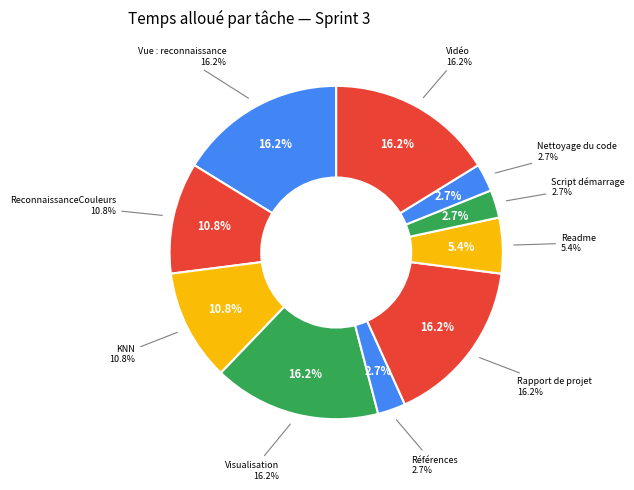

What percentage do Références and Visualisation together represent?

18.9%